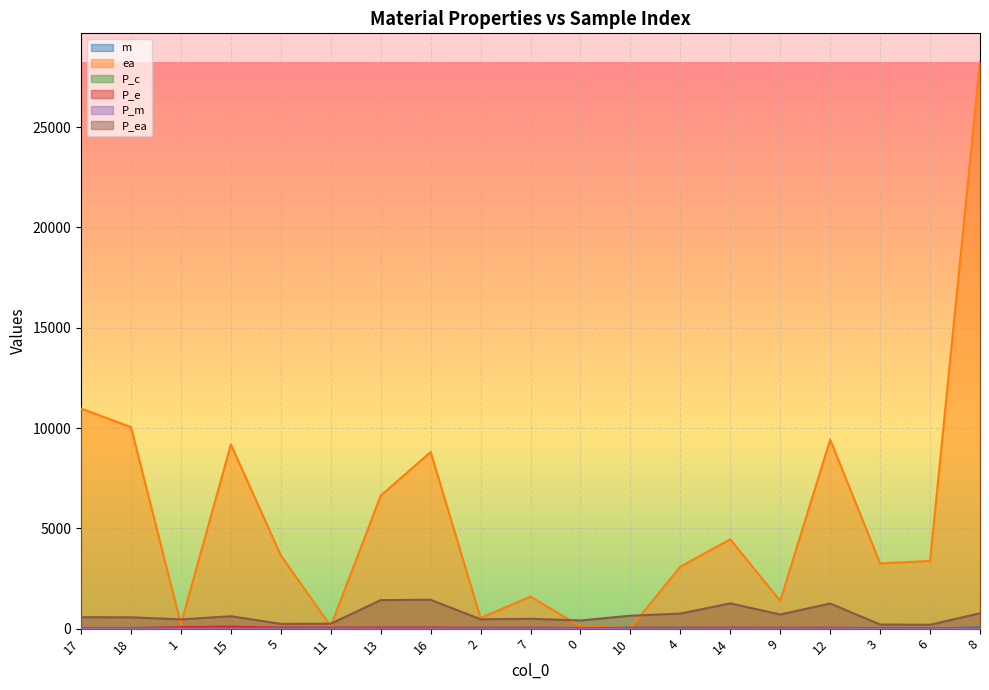

Rank the series by their maximum value, from highest to lowest.

ea, P_ea, P_e, m, P_c, P_m